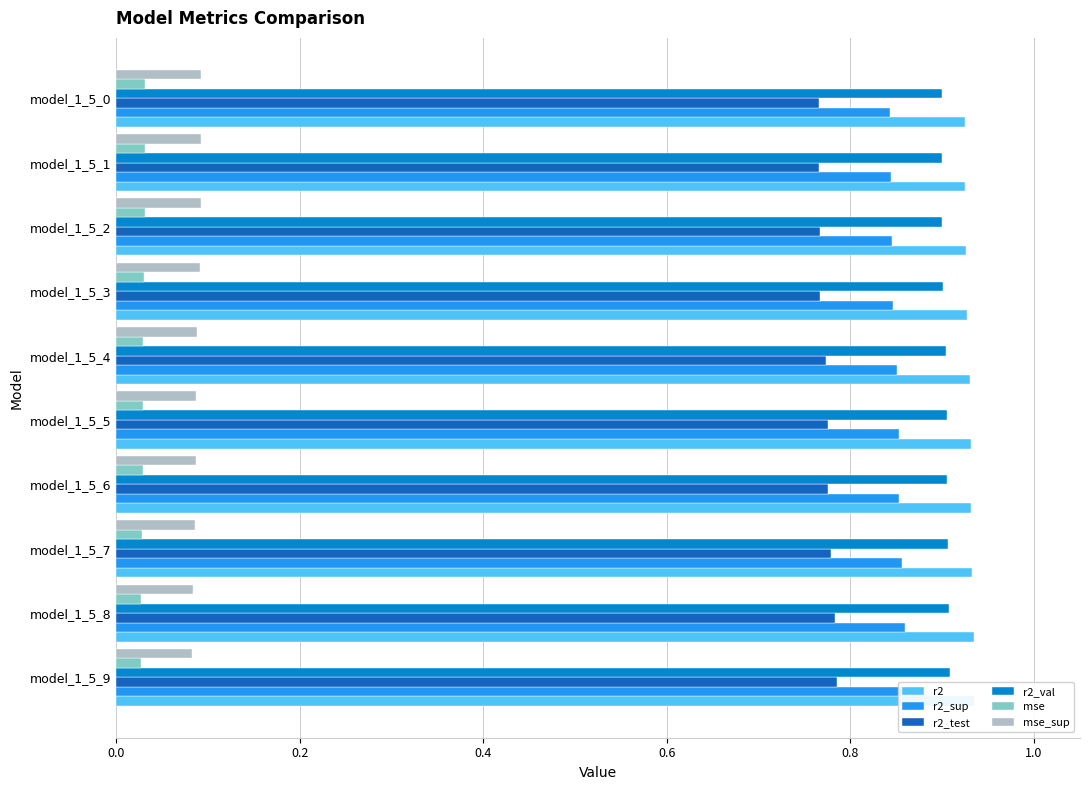

How many distinct data groups are displayed?

6